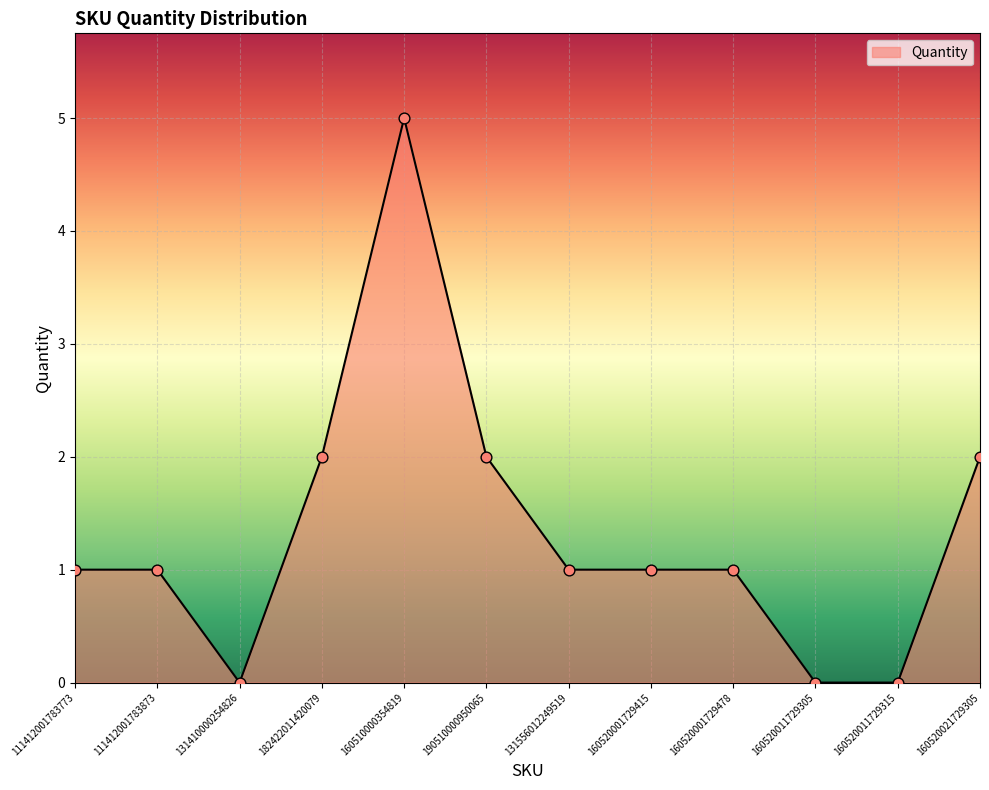

What is the ratio of the value at 160520021729305 to the value at 111412001783773?

2.0